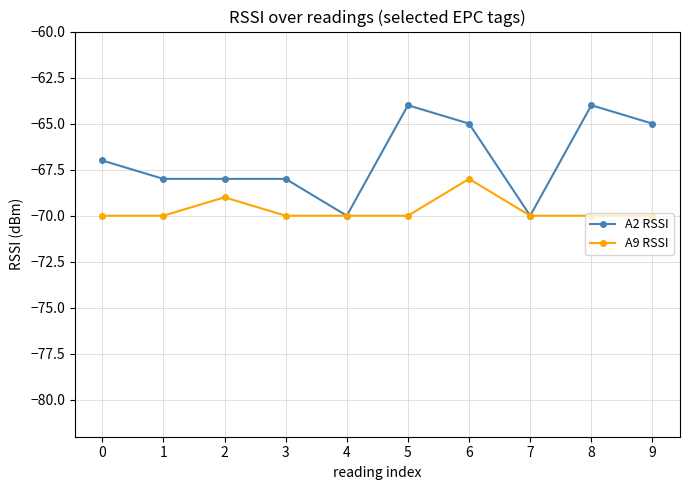

True or false: A9 RSSI has more than 0 points higher than both neighbors.

True